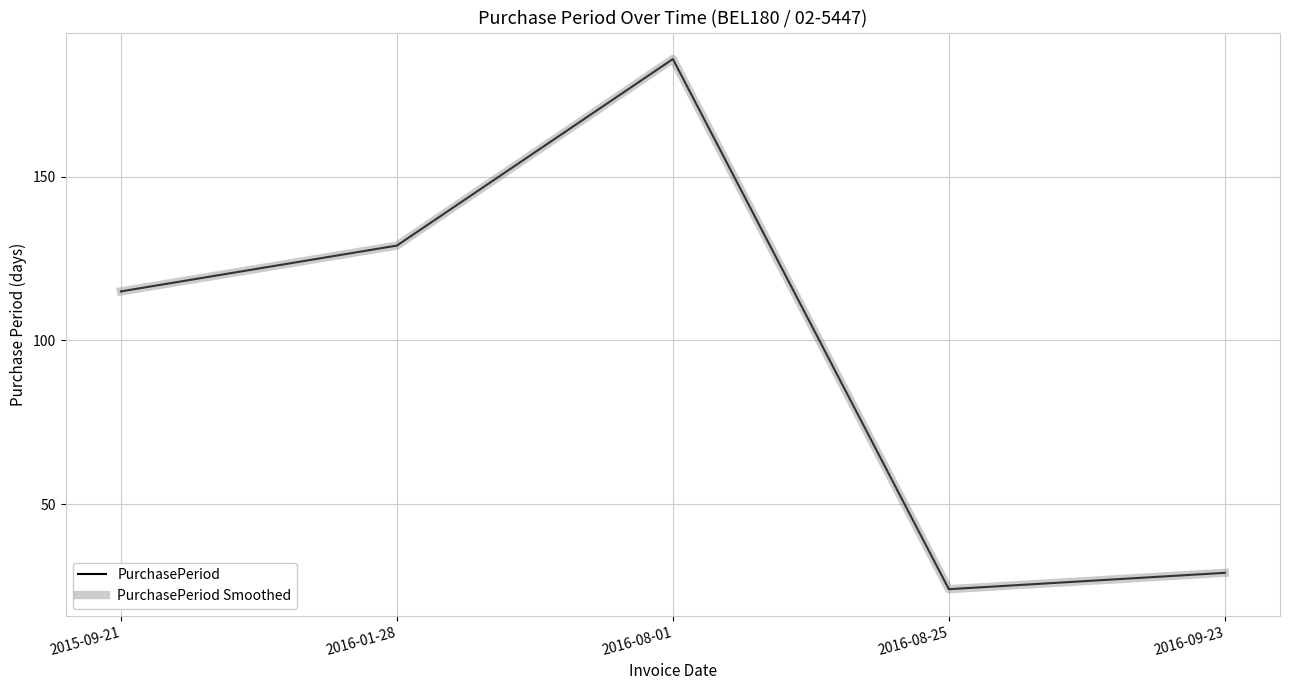

What is the sum of all PurchasePeriod Smoothed values?

483